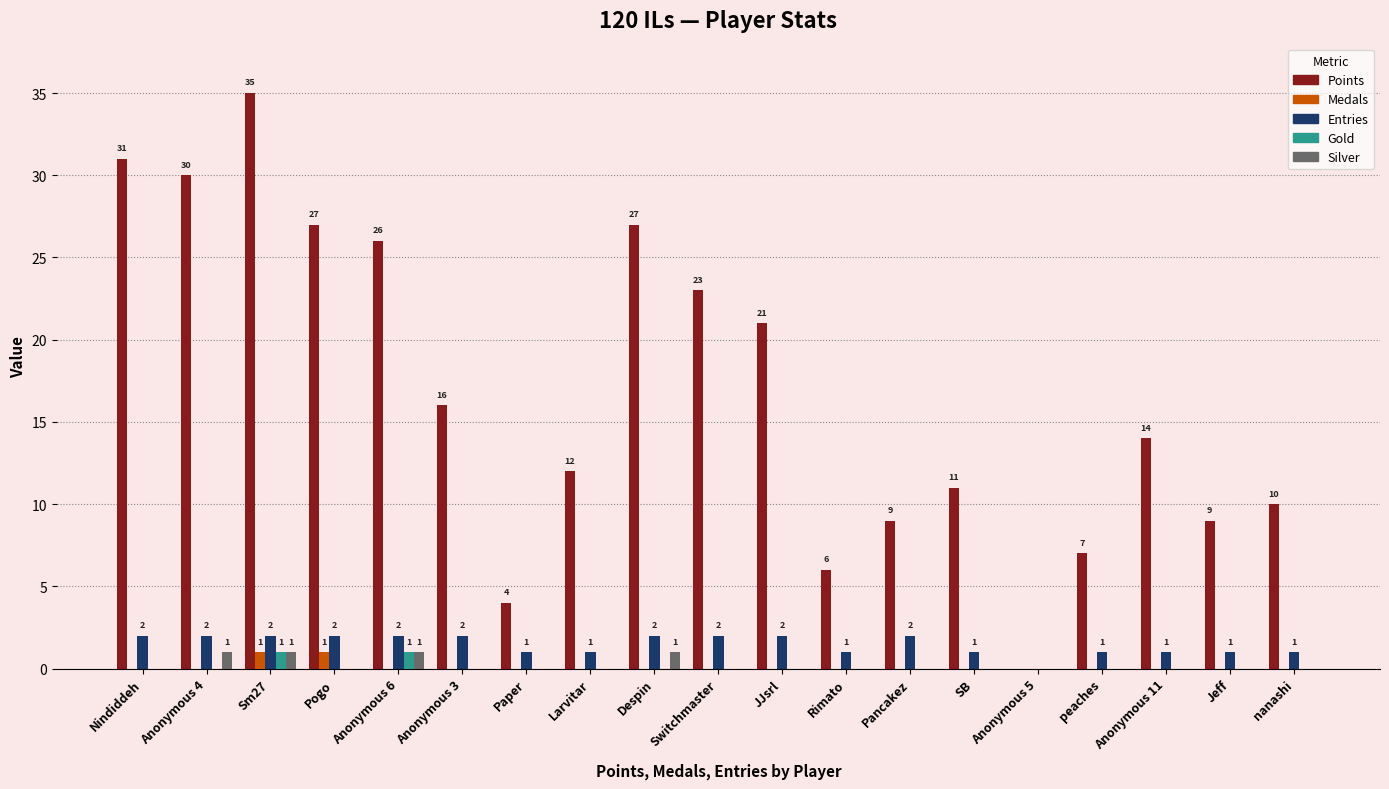

At which category is the sum across all series the highest?

Sm27